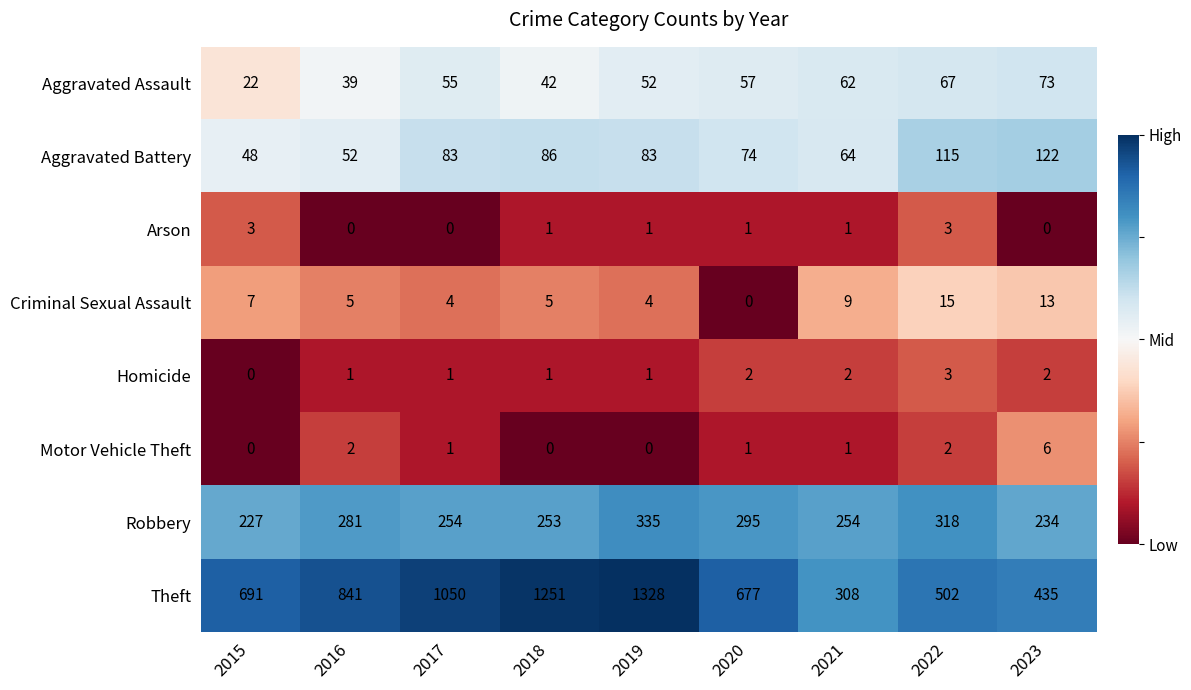

At which category is the sum across all series the highest?

2019